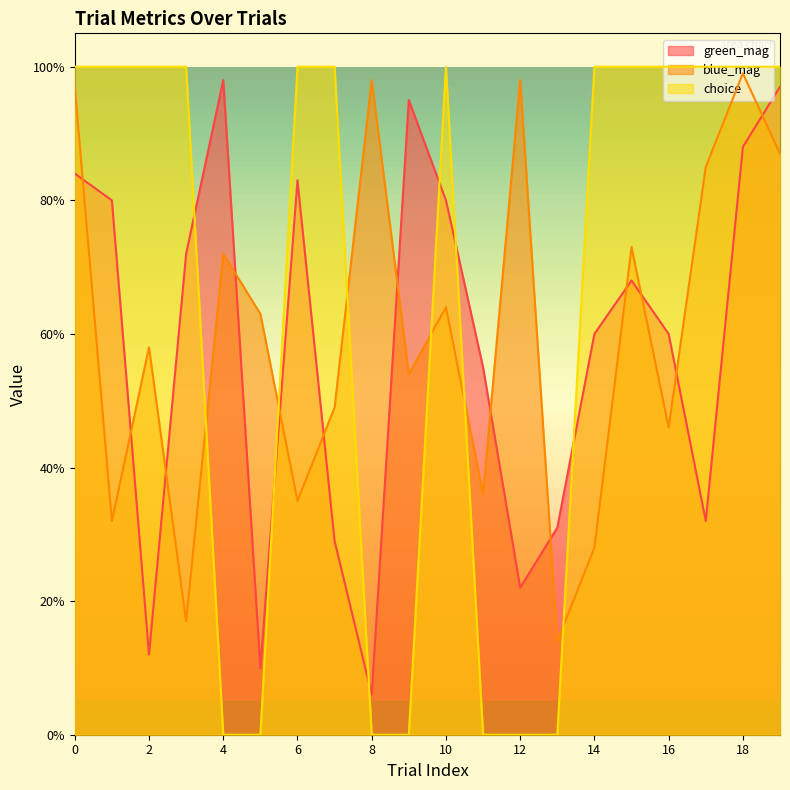

Which series has the largest total across all categories?

choice